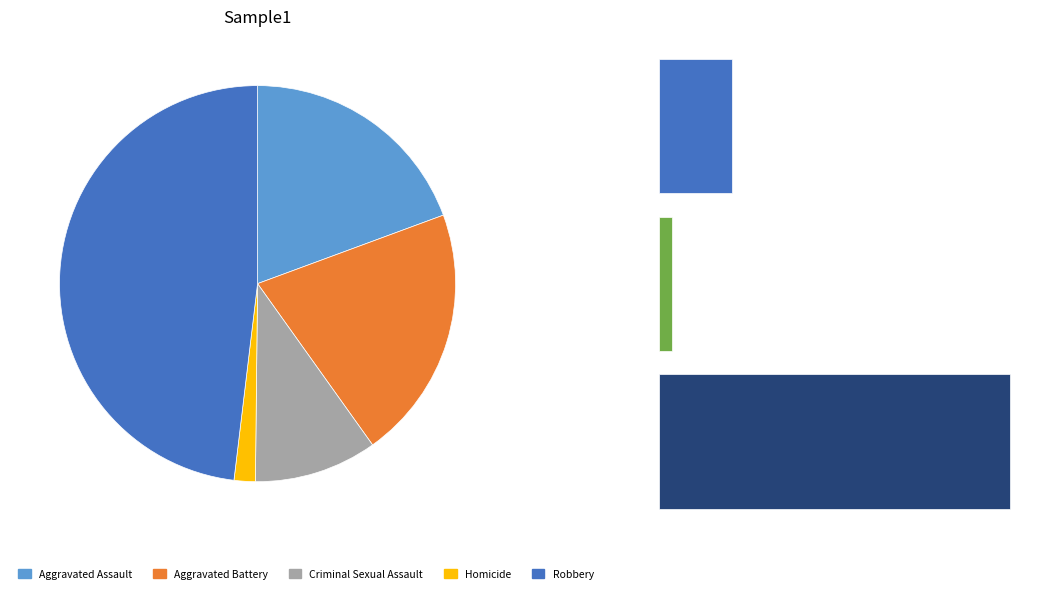

True or false: Aggravated Battery accounts for 21% of the total.

True